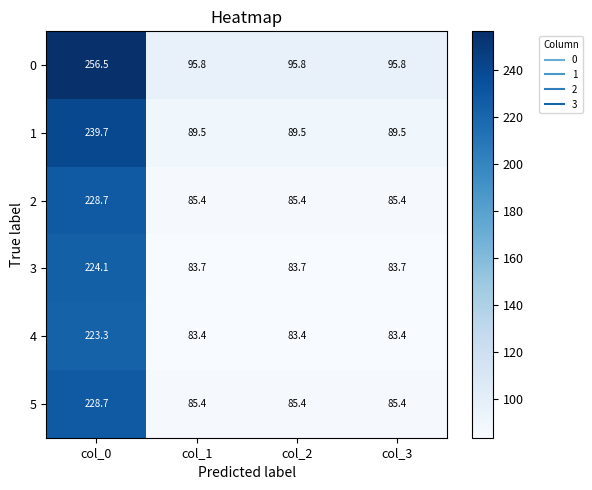

True or false: 0 has a value of 130.5 at col_3.

False